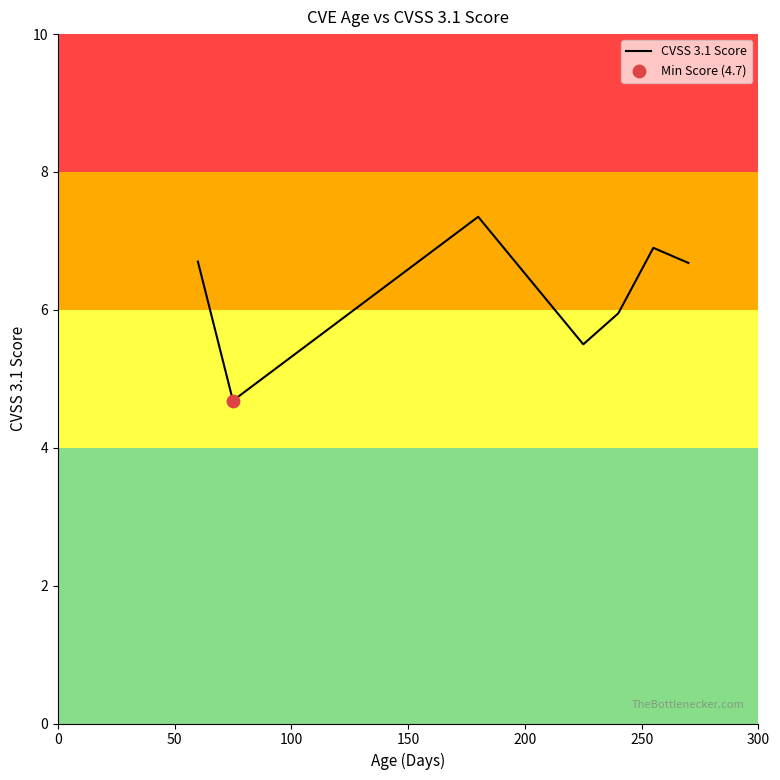

What is the maximum value shown in the chart?

7.4